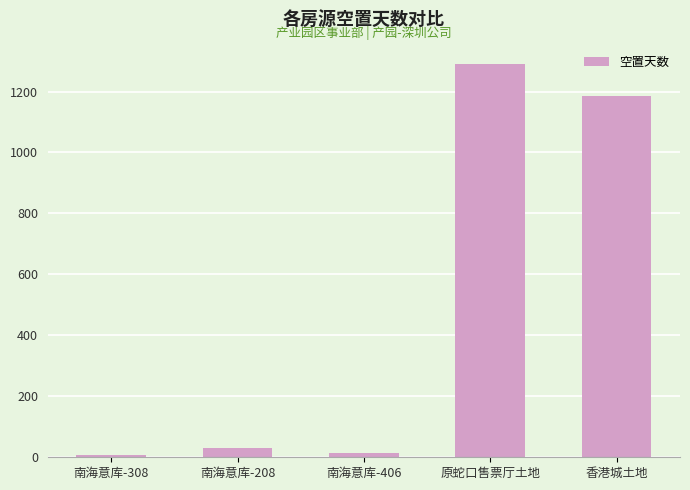

At which label is the value closest to 648?

香港城土地